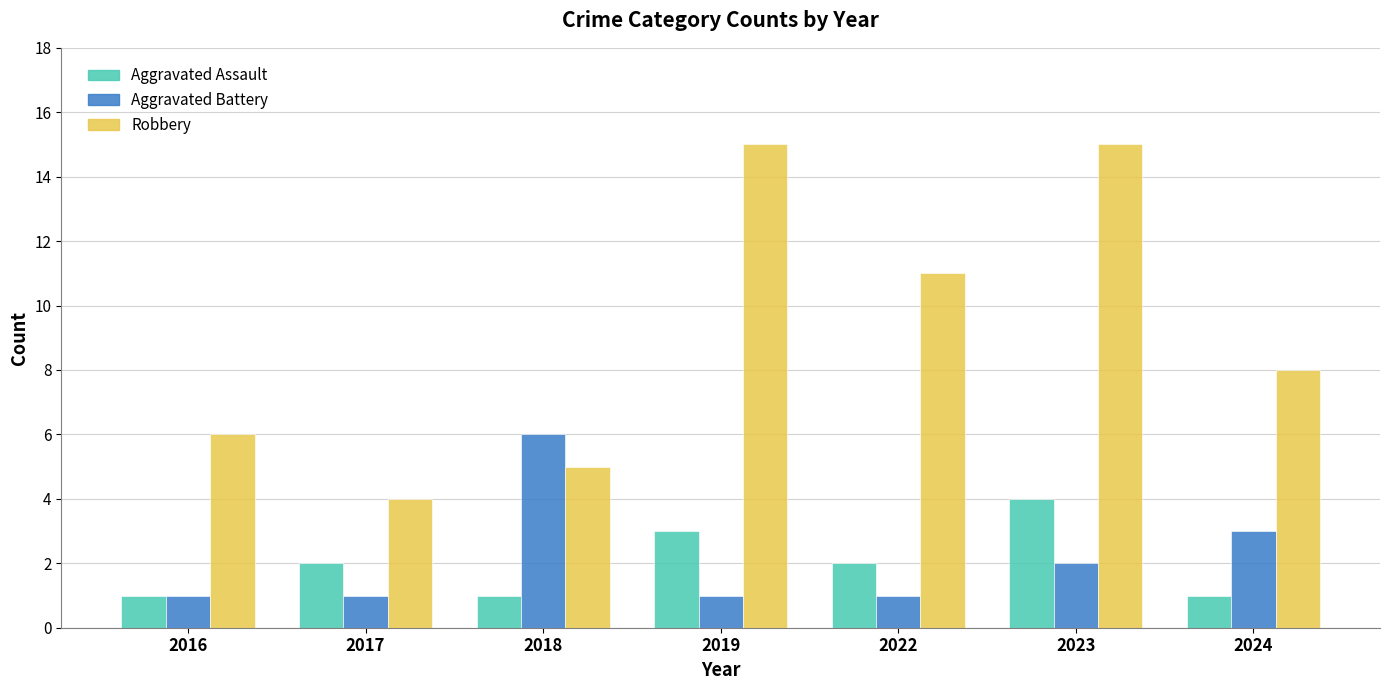

What are all the series names shown in the legend?

Aggravated Assault, Aggravated Battery, Robbery